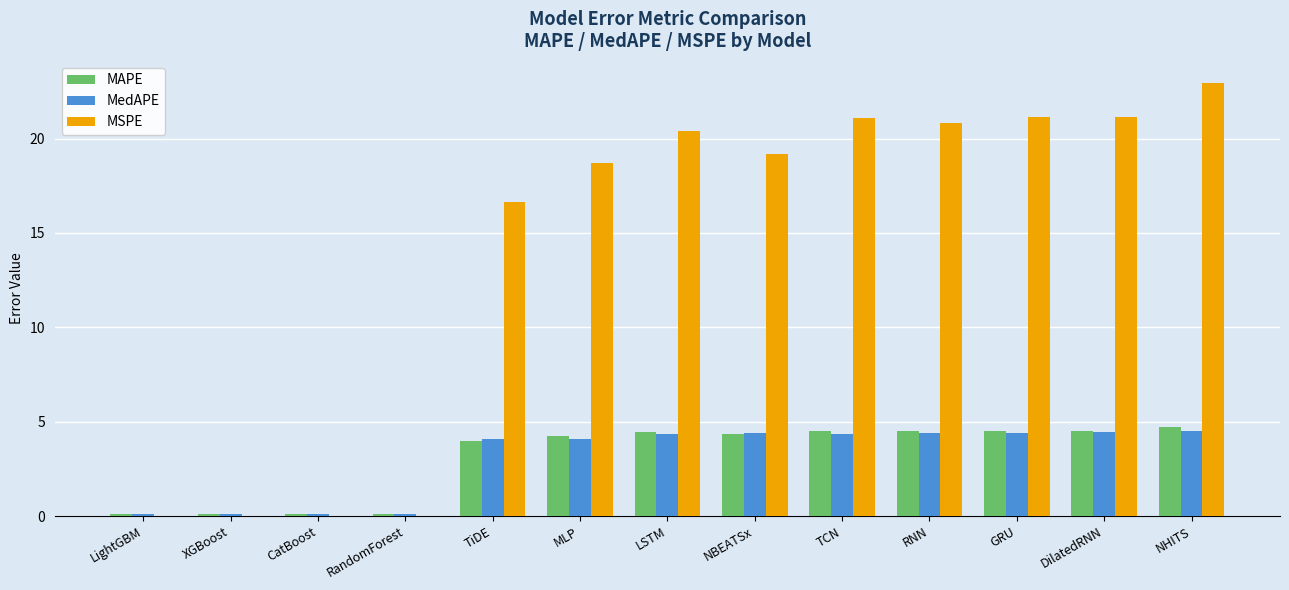

Which series has the largest total across all categories?

MSPE